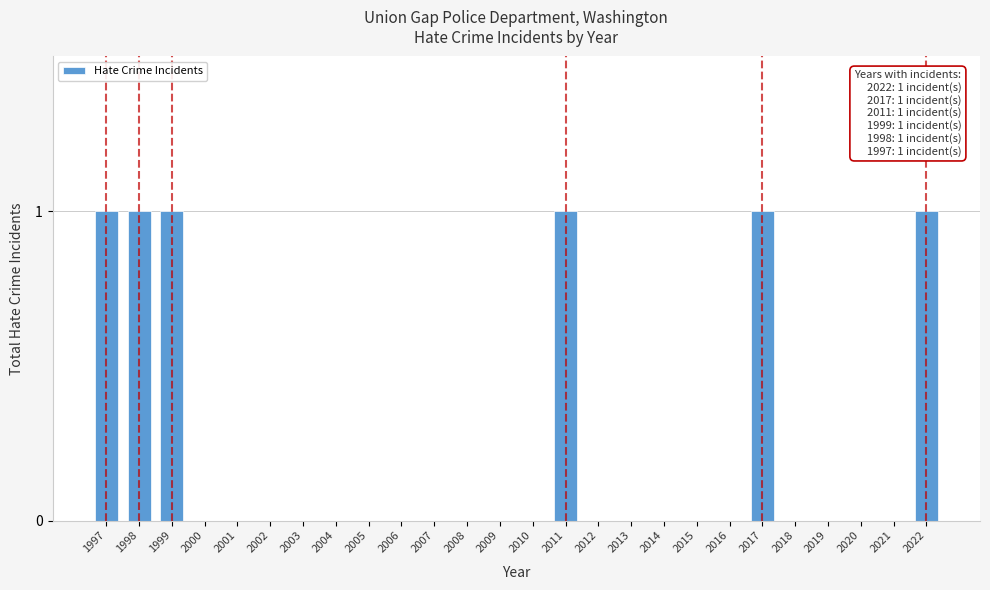

Reading right to left, what are all the values shown in this chart?

2022=1	2021=0	2020=0	2019=0	2018=0	2017=1	2016=0	2015=0	2014=0	2013=0	2012=0	2011=1	2010=0	2009=0	2008=0	2007=0	2006=0	2005=0	2004=0	2003=0	2002=0	2001=0	2000=0	1999=1	1998=1	1997=1